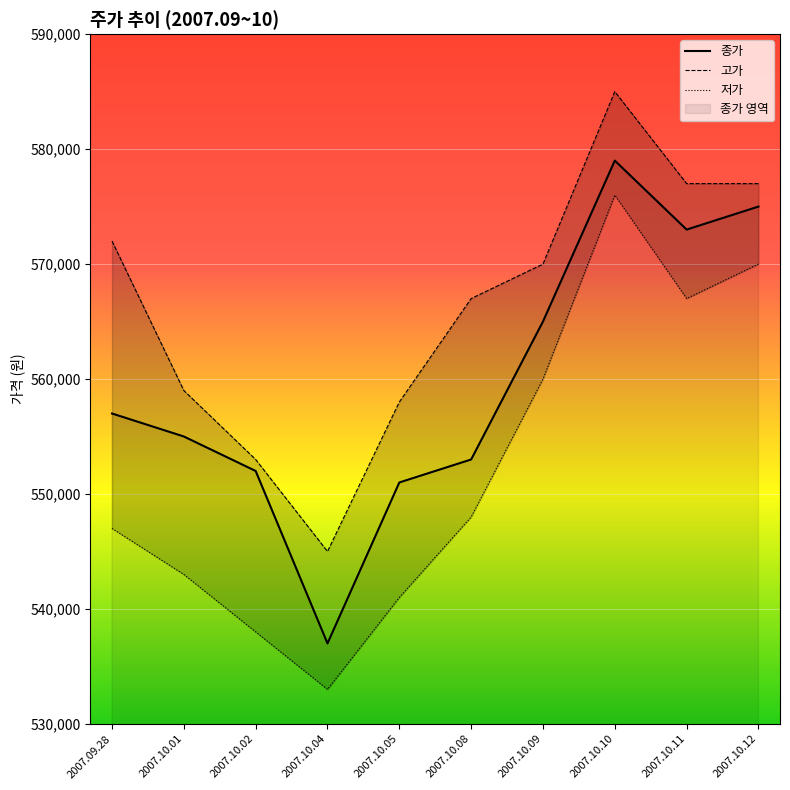

List the series in order of their peak value, highest first.

고가, 종가, 저가